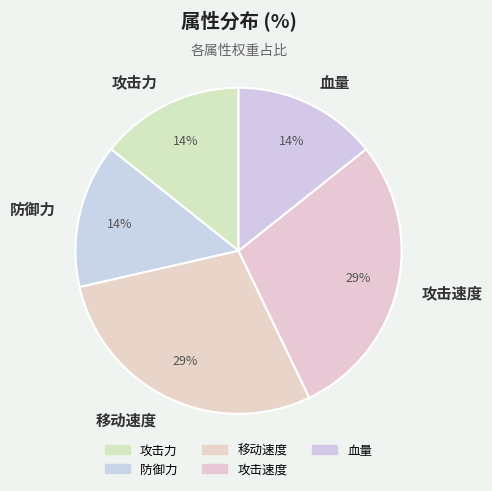

To the nearest percent, what percentage of the pie is 移动速度?

29%